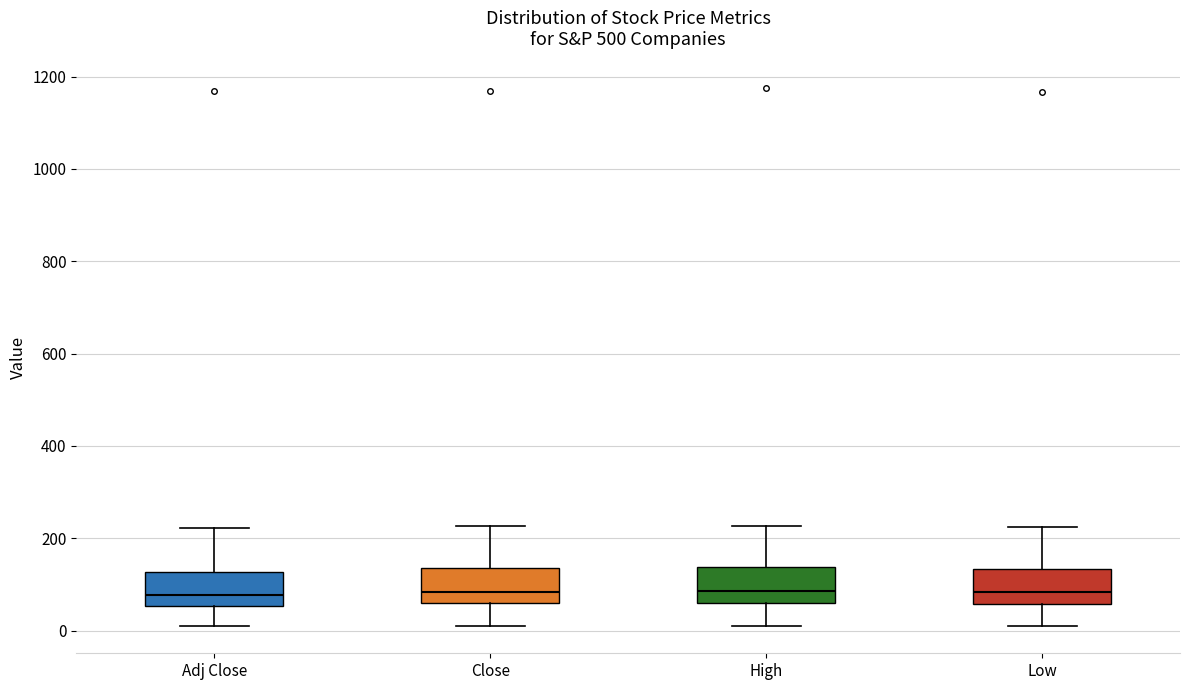

Reading left to right, transcribe this box plot: for each box, give where its median line is, the range the box spans, and where its two whiskers end, as read against the y-axis. The values are not printed on the chart, so give them approximately, as read against the axis.

Adj Close: median 80, box 60 to 120, whiskers 0 to 220
Close: median 80, box 60 to 140, whiskers 20 to 220
High: median 80, box 60 to 140, whiskers 20 to 220
Low: median 80, box 60 to 140, whiskers 20 to 220